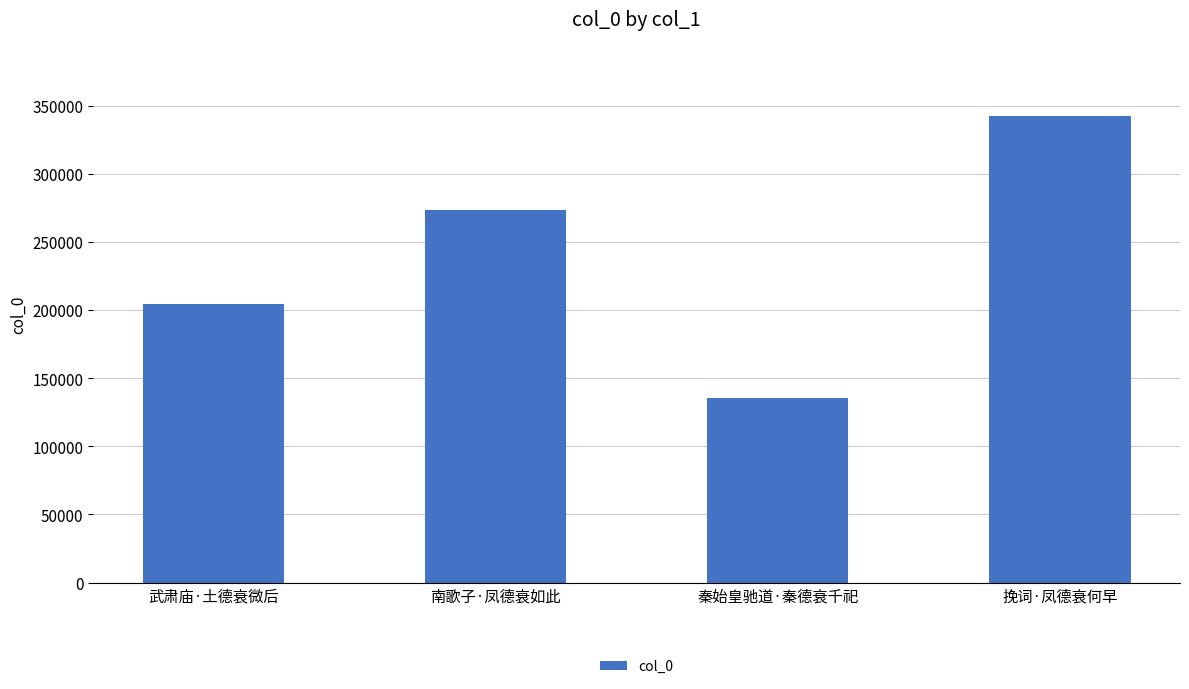

What is the label of the 3rd bar from the left?

秦始皇驰道·秦德衰千祀